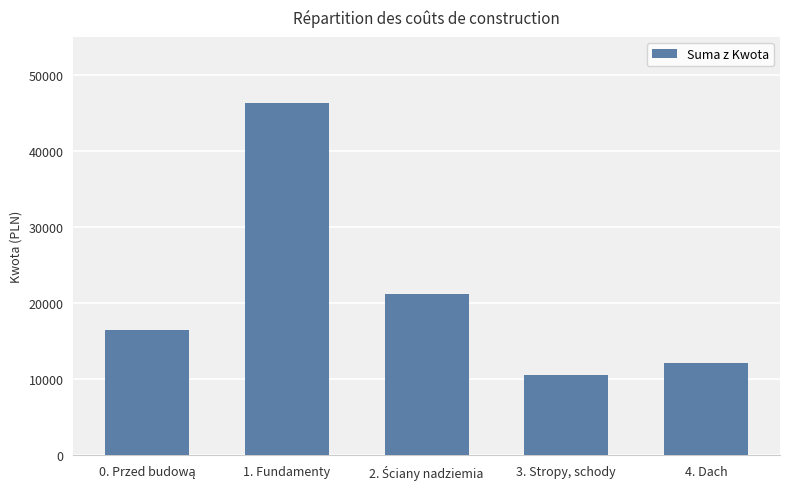

Count the number of categories in the chart.

5